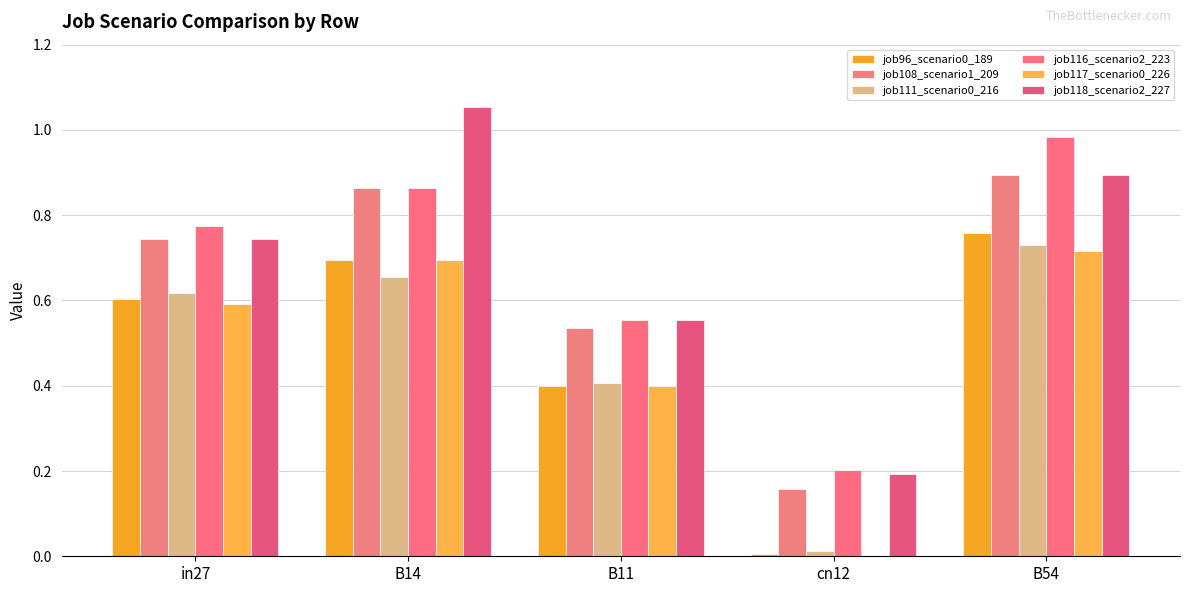

True or false: job111_scenario0_216 has a value of 0.0 at cn12.

True